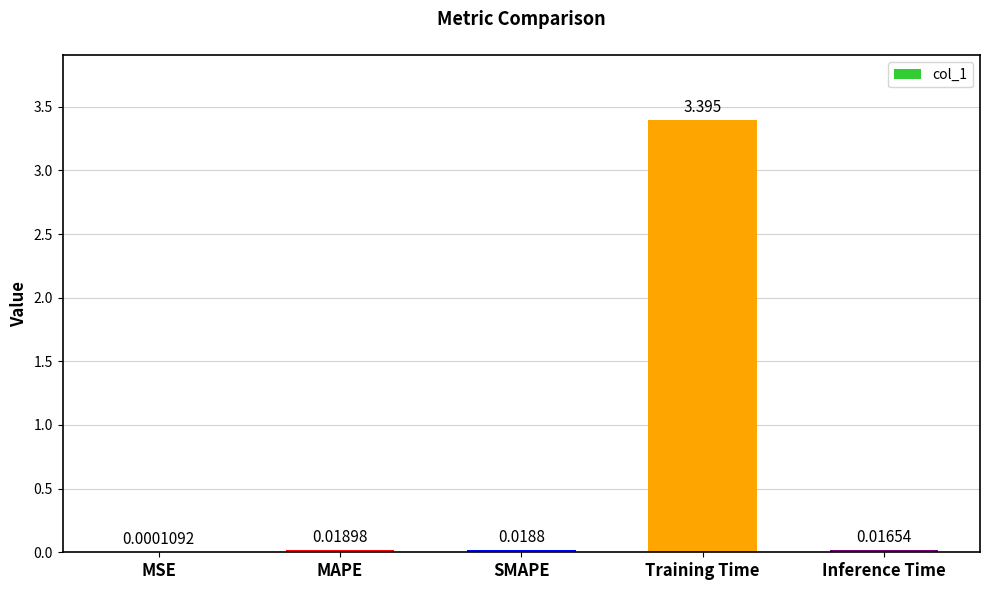

What is the difference between the values at SMAPE and Training Time?

3.4